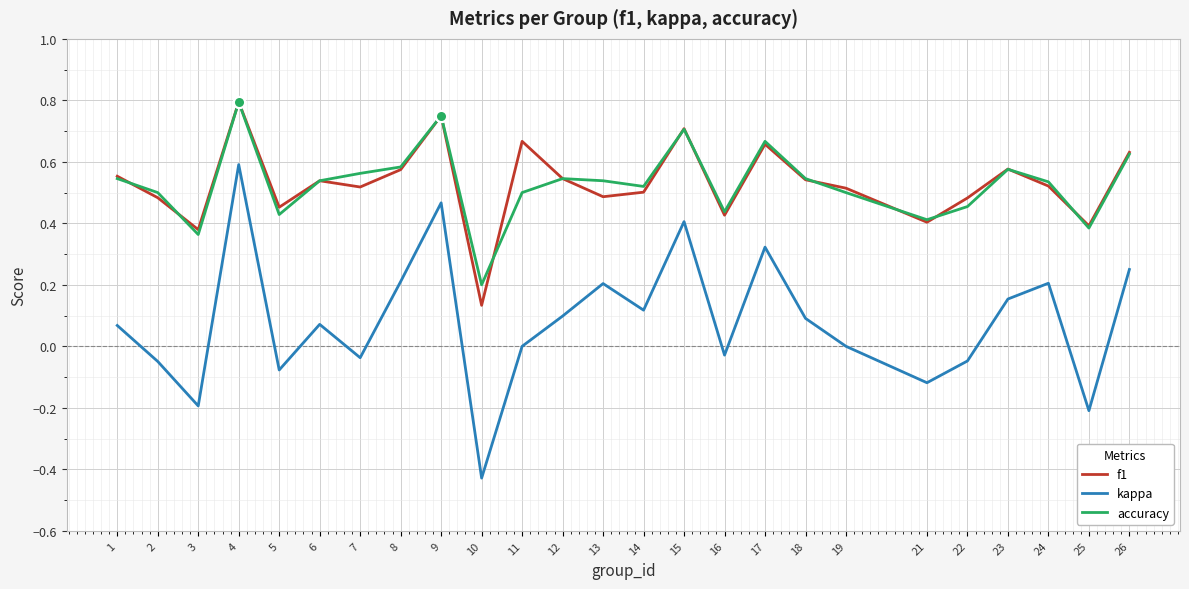

The value of kappa at 1 is 0.1. True or false?

True